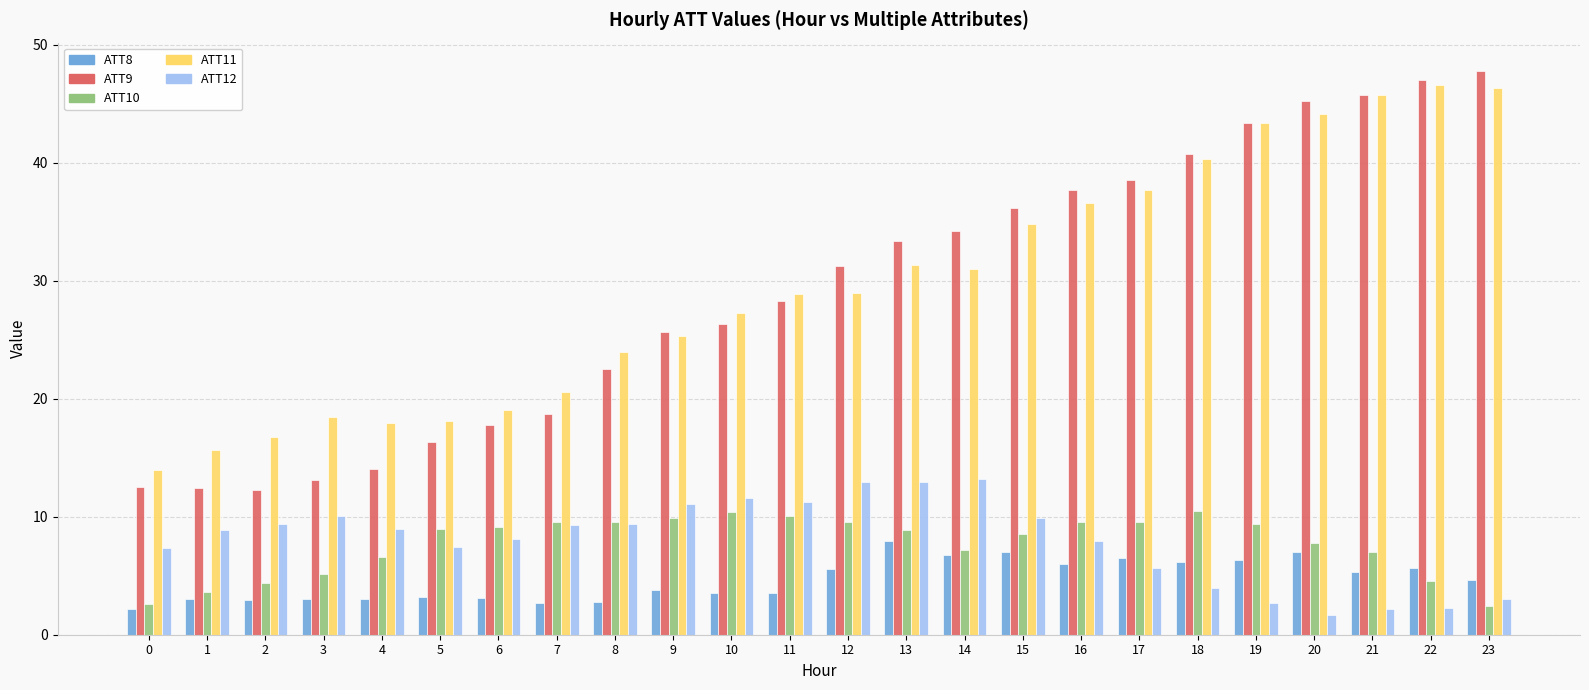

Which category has the lowest value across all series?

20